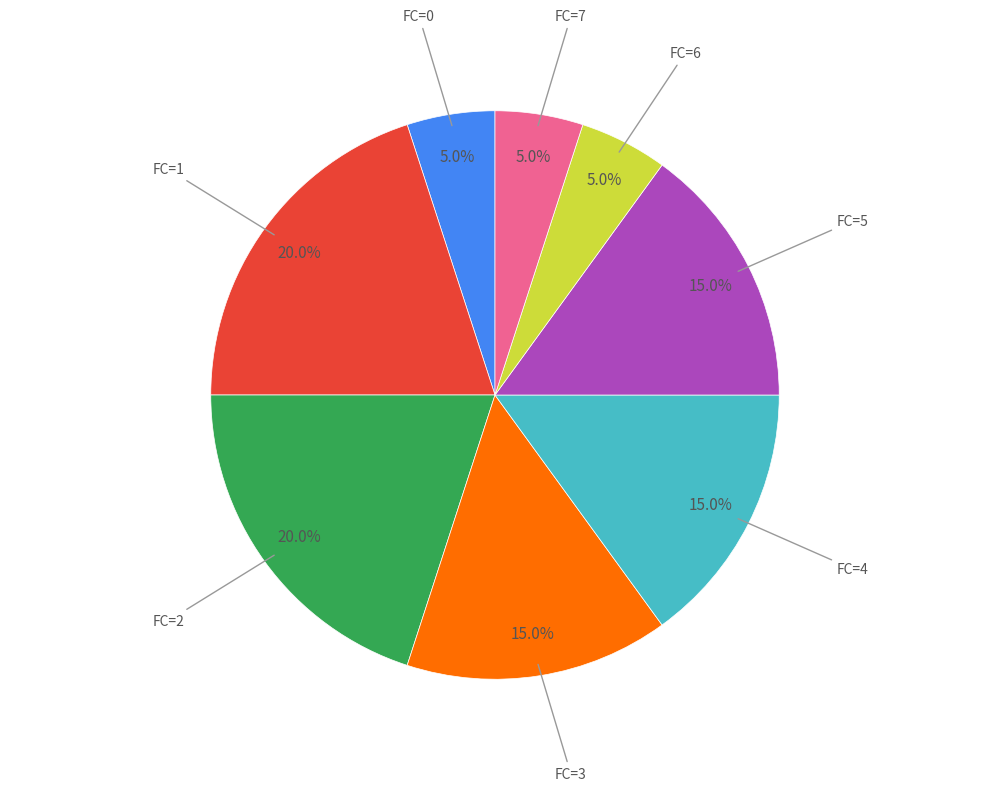

Count the number of slices in the pie.

8